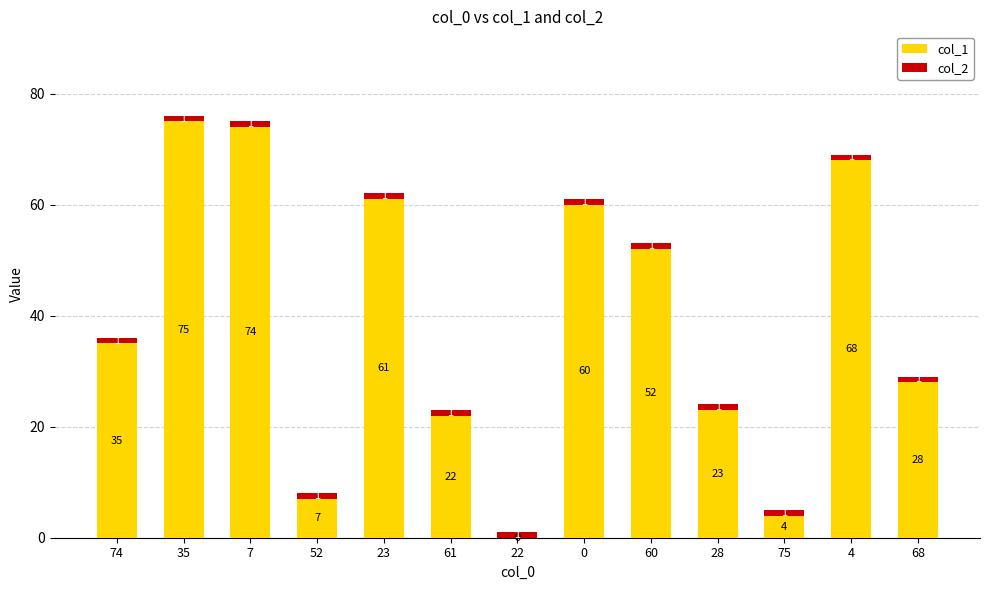

Does the chart contain stacked bars?

Yes